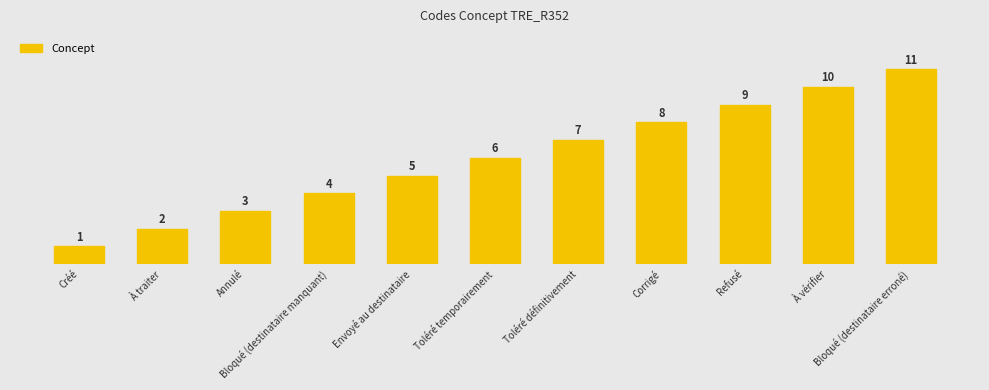

Rank the categories by value from lowest to highest.

Créé, À traiter, Annulé, Bloqué (destinataire manquant), Envoyé au destinataire, Toléré temporairement, Toléré définitivement, Corrigé, Refusé, À vérifier, Bloqué (destinataire erroné)